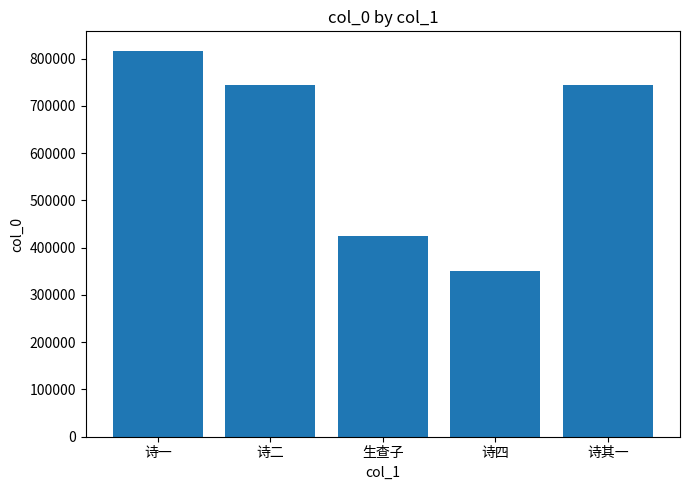

What is the approximate value at 诗四?

350566